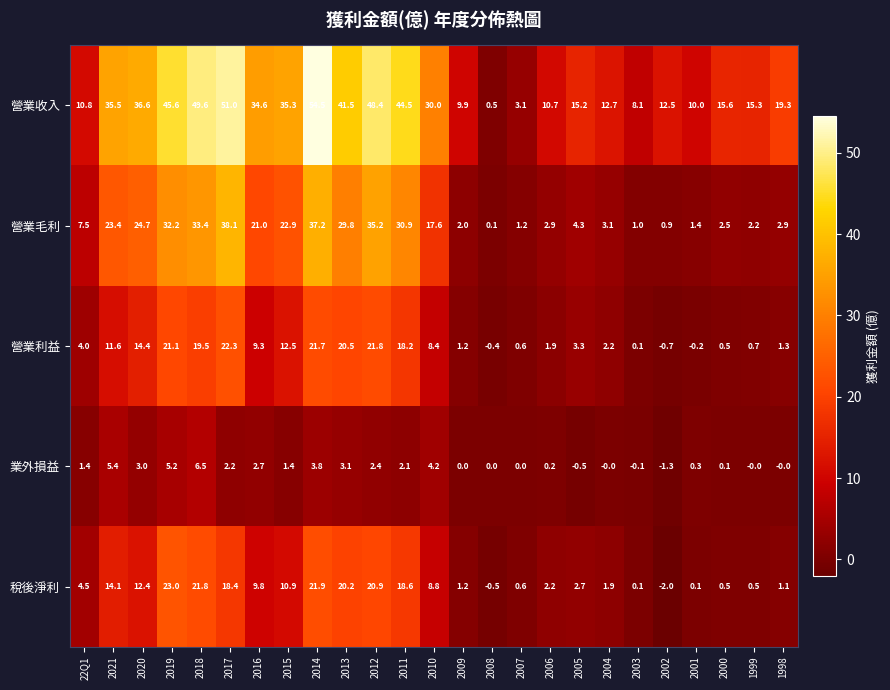

List the series in order of their peak value, highest first.

營業收入, 營業毛利, 稅後淨利, 營業利益, 業外損益